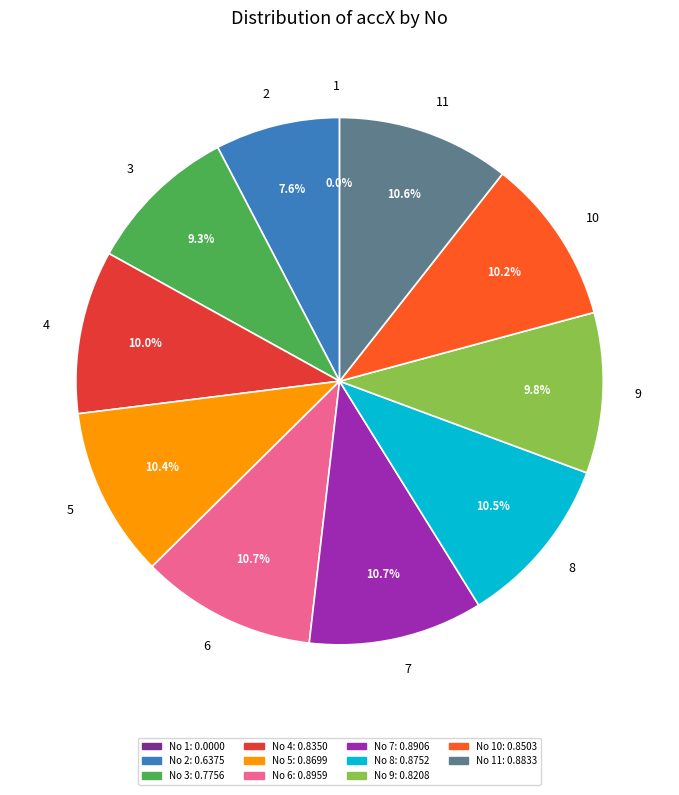

Does any single category account for the majority?

No